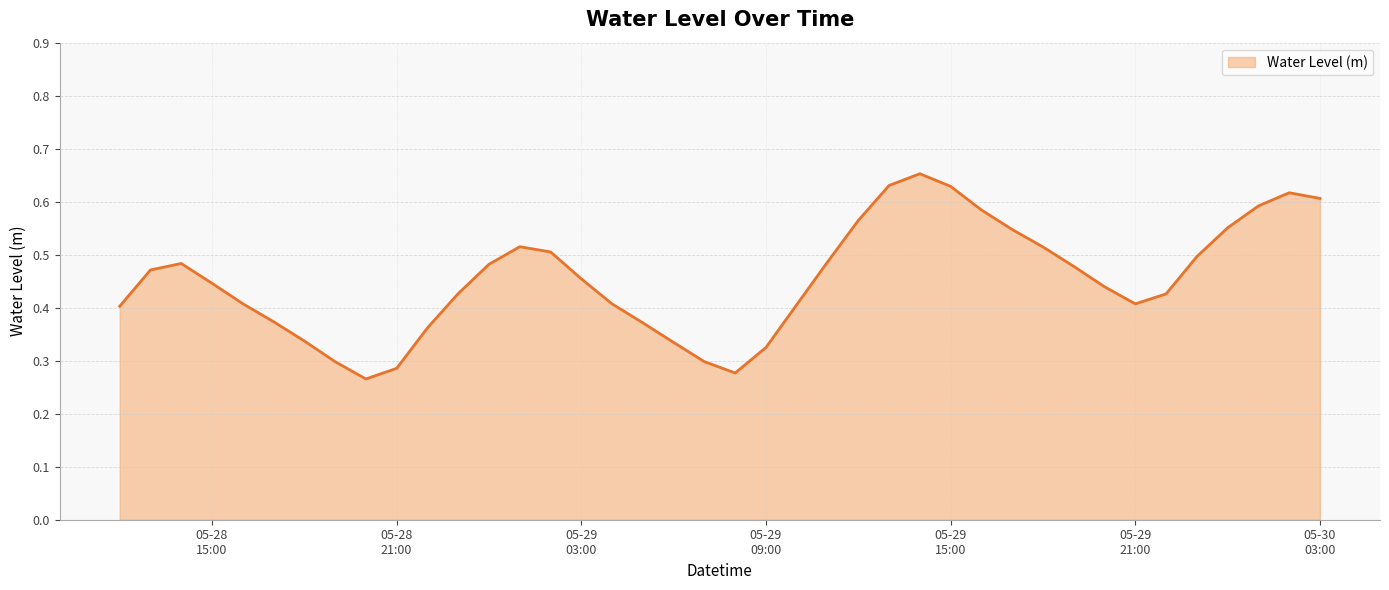

How many lines are shown in the chart?

1